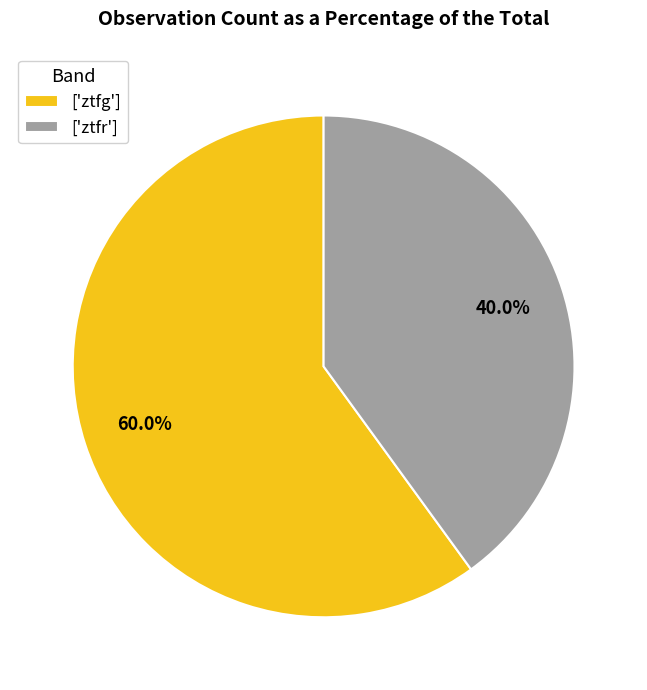

Rank the categories by value from highest to lowest.

['ztfg'], ['ztfr']